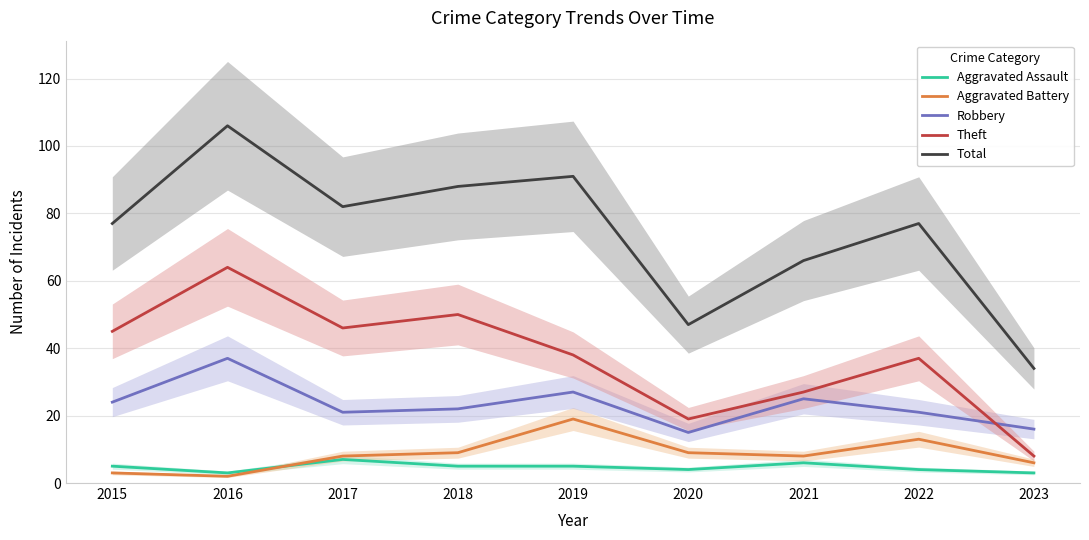

At which label does Theft reach its peak?

2016